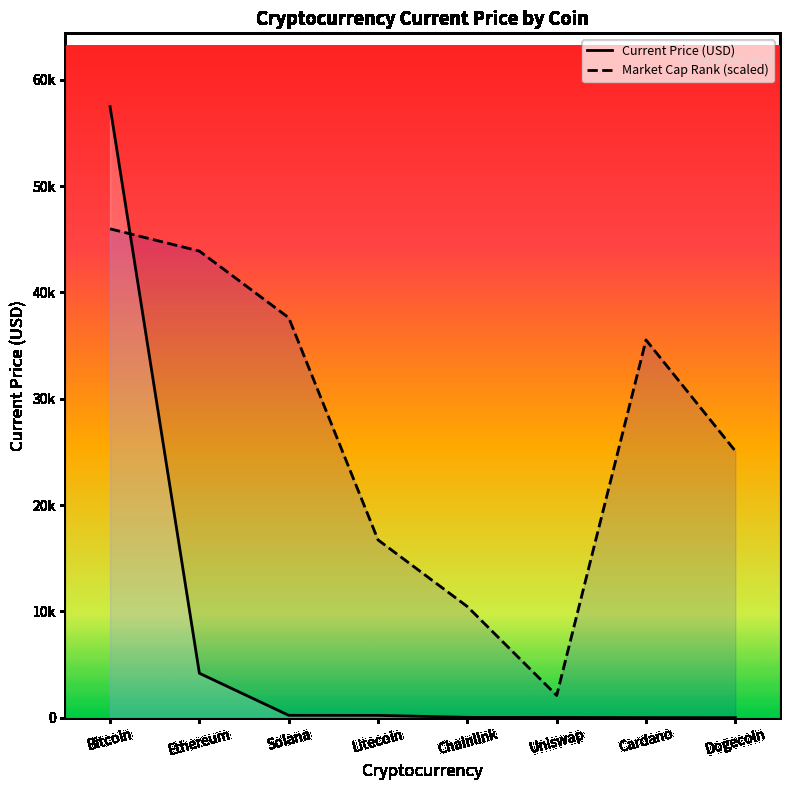

At which label is Market Cap Rank (scaled) closest to 24030?

Dogecoin